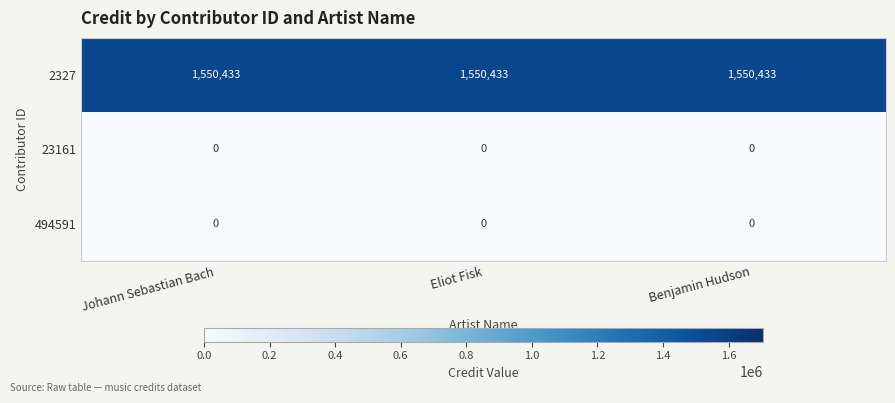

The value of 23161 at Benjamin Hudson is 0. True or false?

True